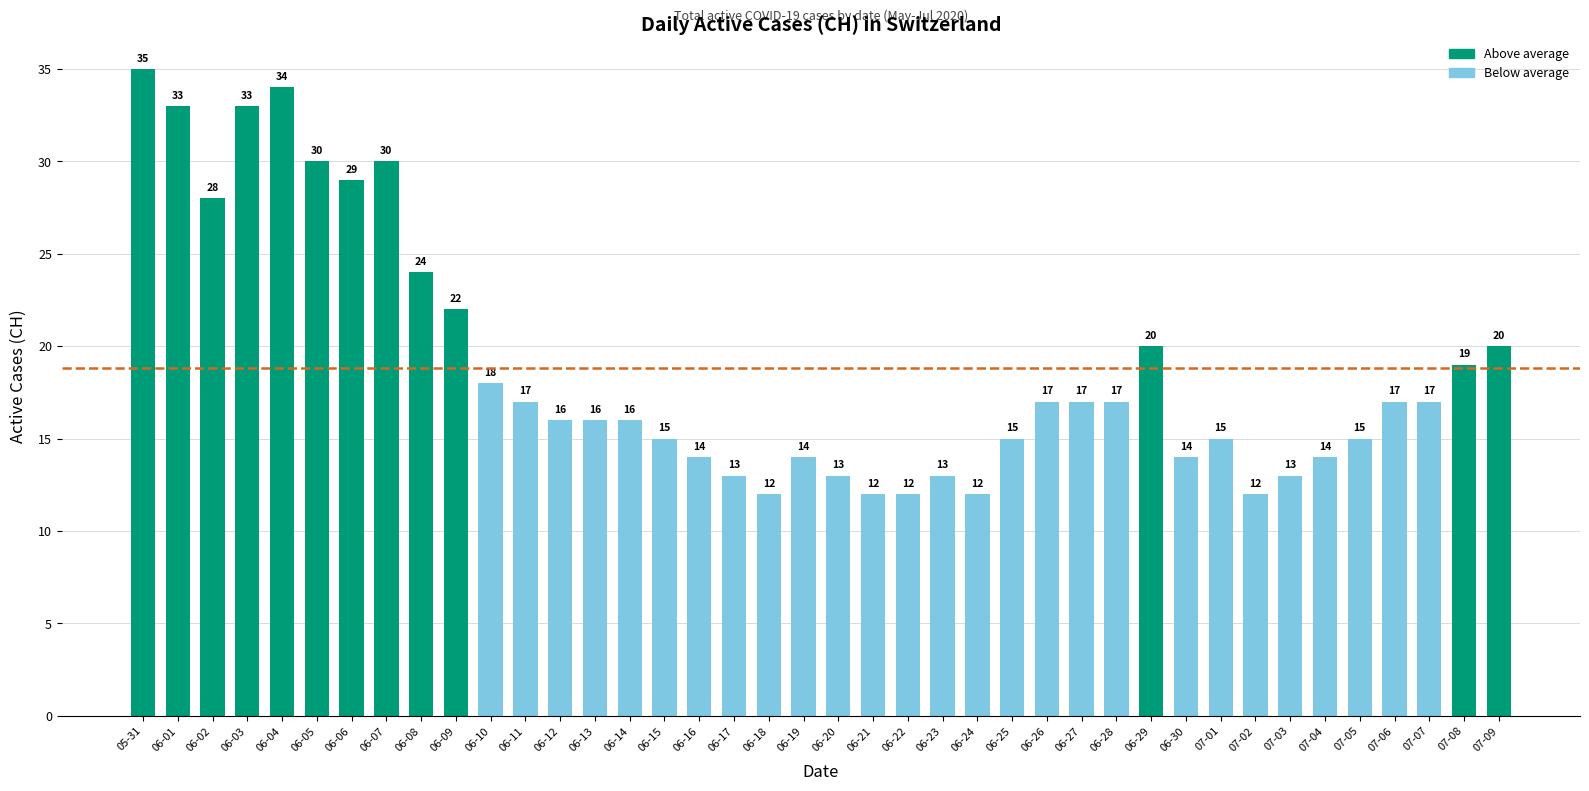

At which label does the data first exceed 17?

05-31